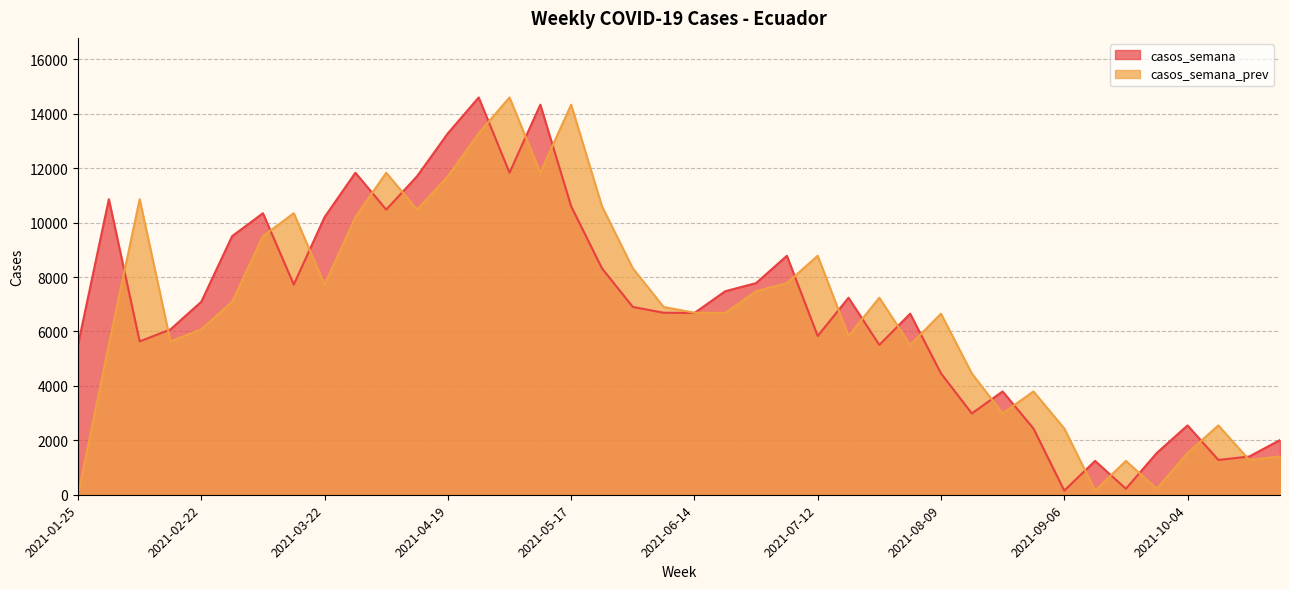

At how many categories does at least one series exceed 11338?

8